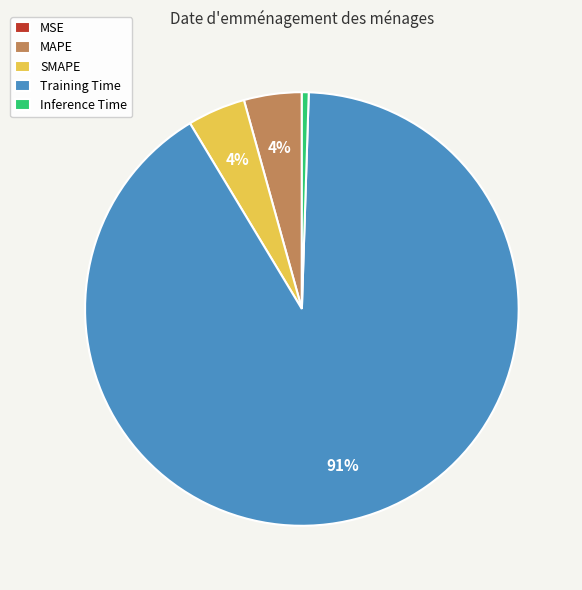

Between SMAPE and Training Time, which is larger?

Training Time